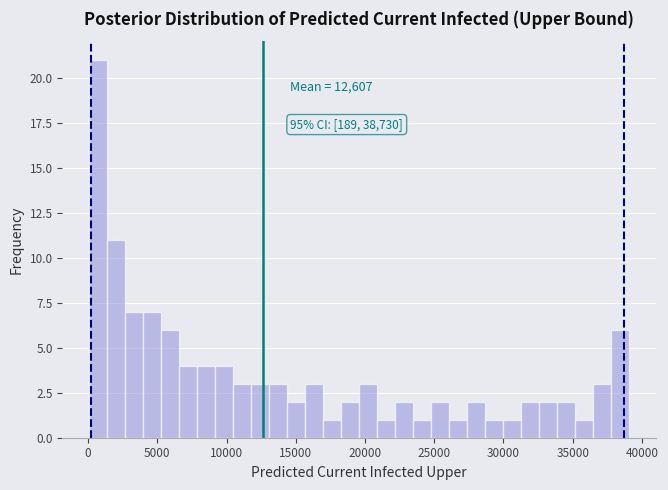

Read against the x-axis, roughly where is the centre of the tallest bar?

500